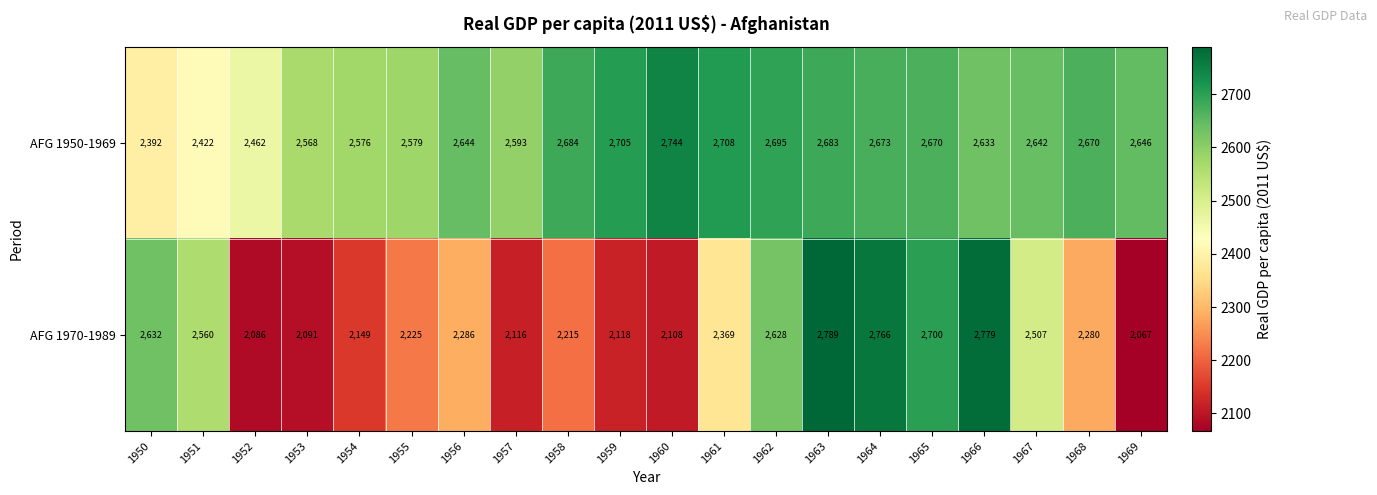

True or false: AFG 1970-1989 has a value of 2215 at 1958.

True